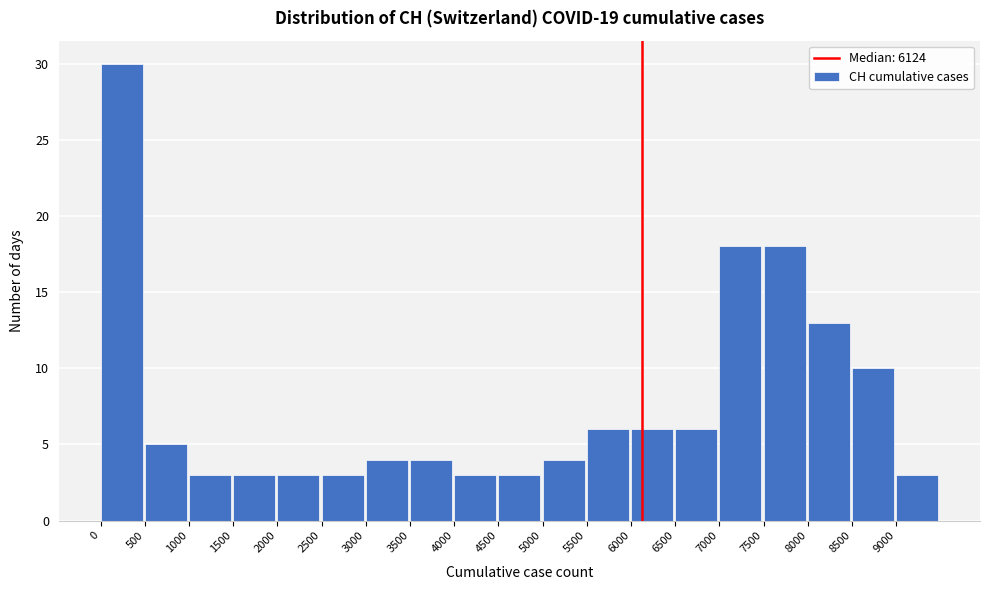

What is the height of the bar covering 500 to 1000 on the x-axis? The values are not printed on the chart, so give them approximately, as read against the axis.

5